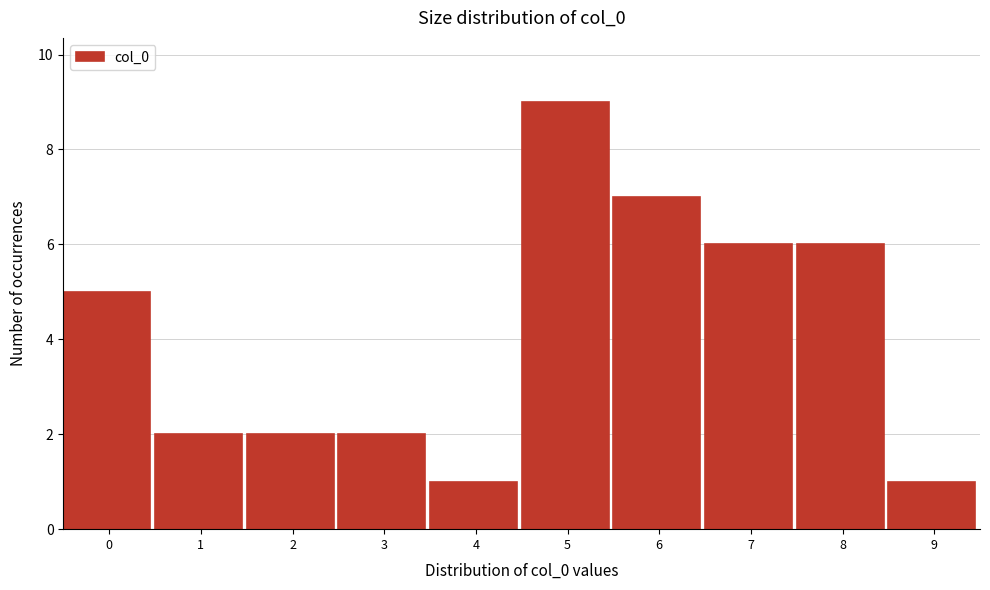

Reading right to left, transcribe all the data shown in this chart.

9=1	8=6	7=6	6=7	5=9	4=1	3=2	2=2	1=2	0=5